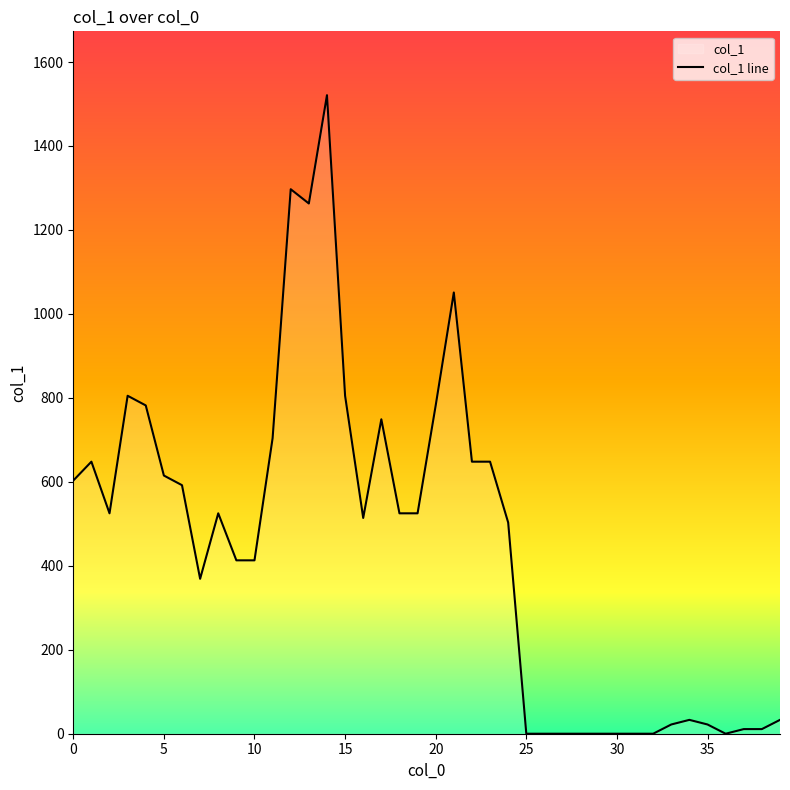

Count the number of categories in the chart.

40